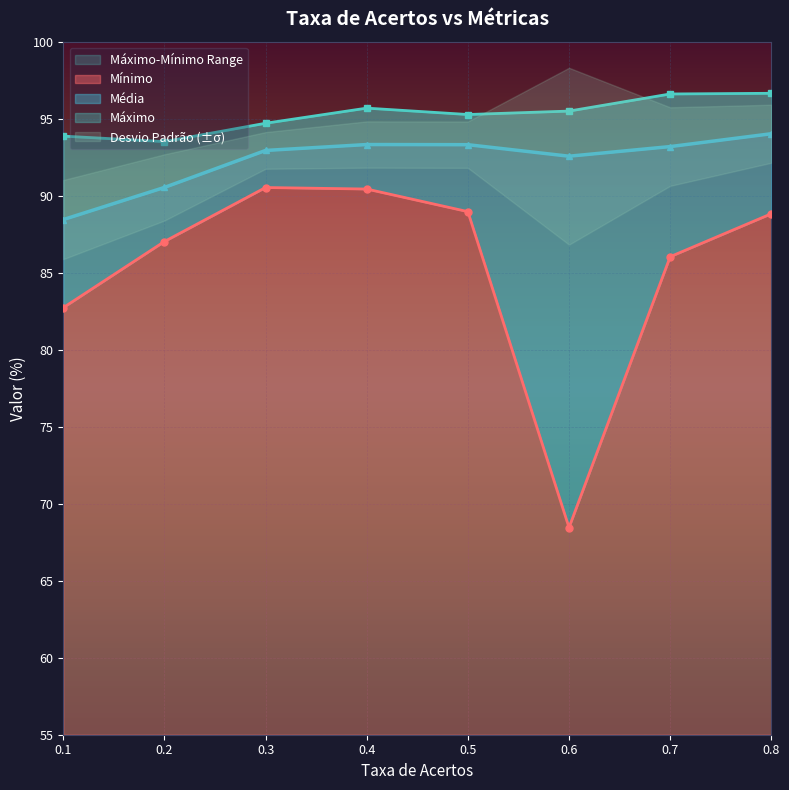

At which category is the sum across all series the highest?

0.8